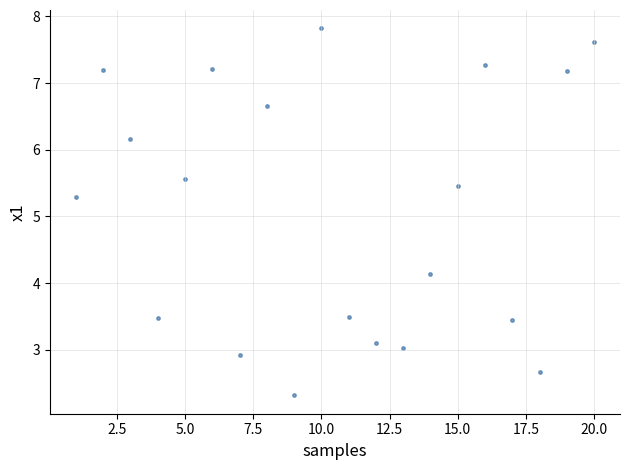

What Y value in the scatter plot is closest to 5?

5.3